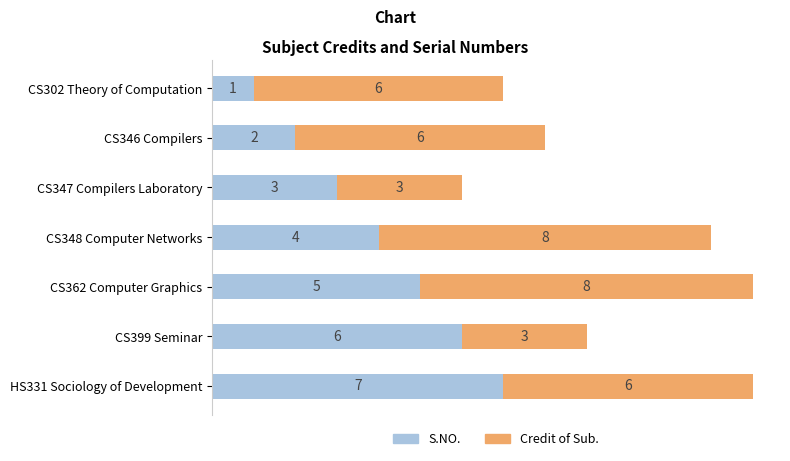

What is the difference between the maximum and minimum values in the S.NO. series?

6